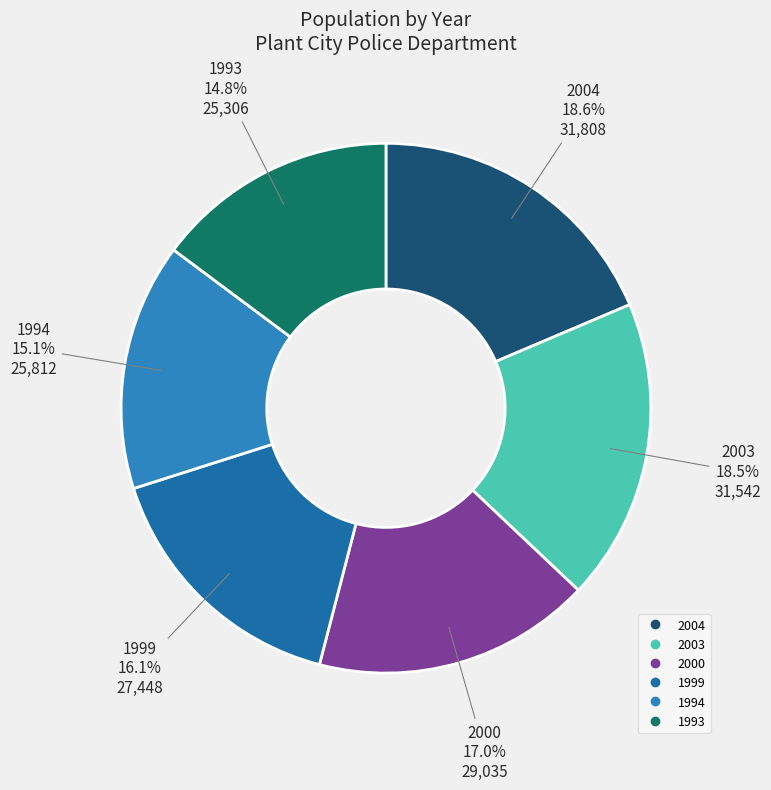

Between 2004 and 1999, which is larger?

2004